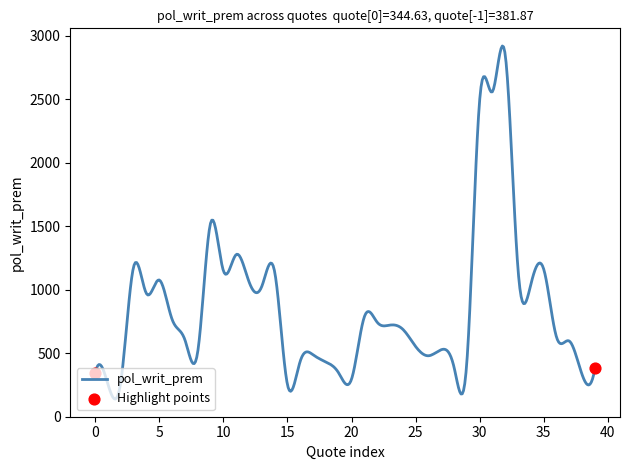

What is the minimum value shown in the chart?

138.0